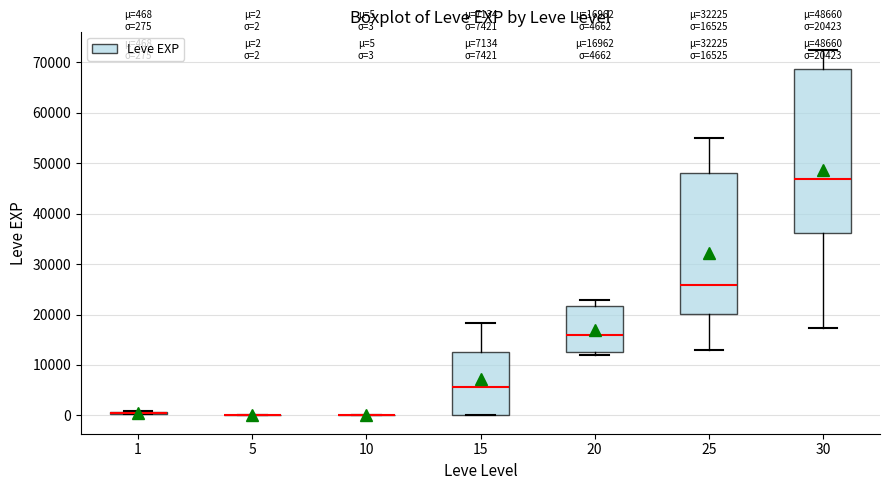

Comparing the boxes themselves (not the whiskers), which one is the tallest?

30